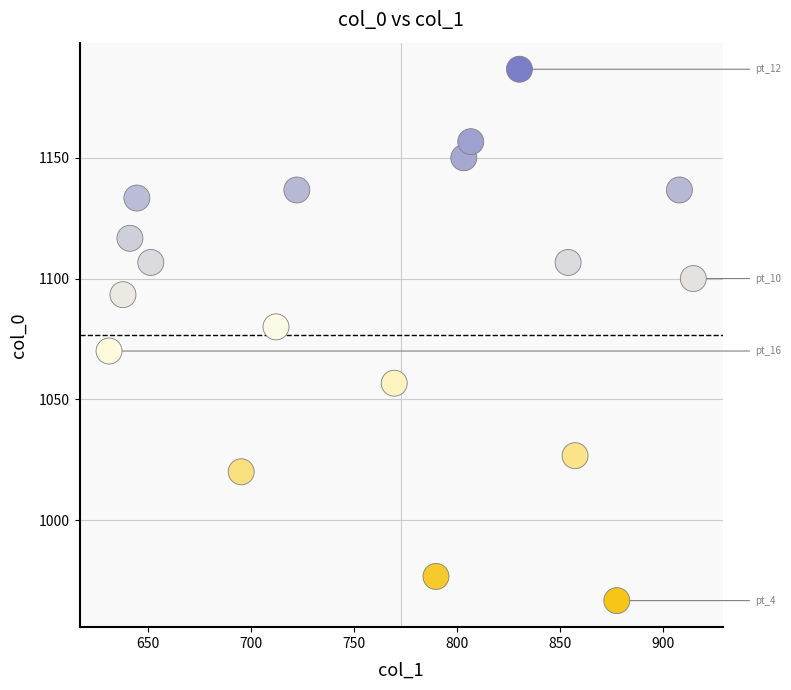

What is the range of Y values (max minus min)?

220.0